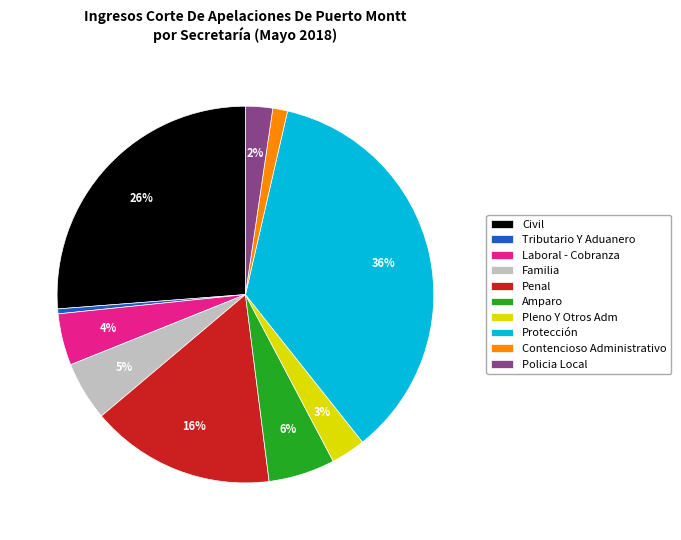

Is the sum of Amparo and Pleno Y Otros Adm greater than half?

No